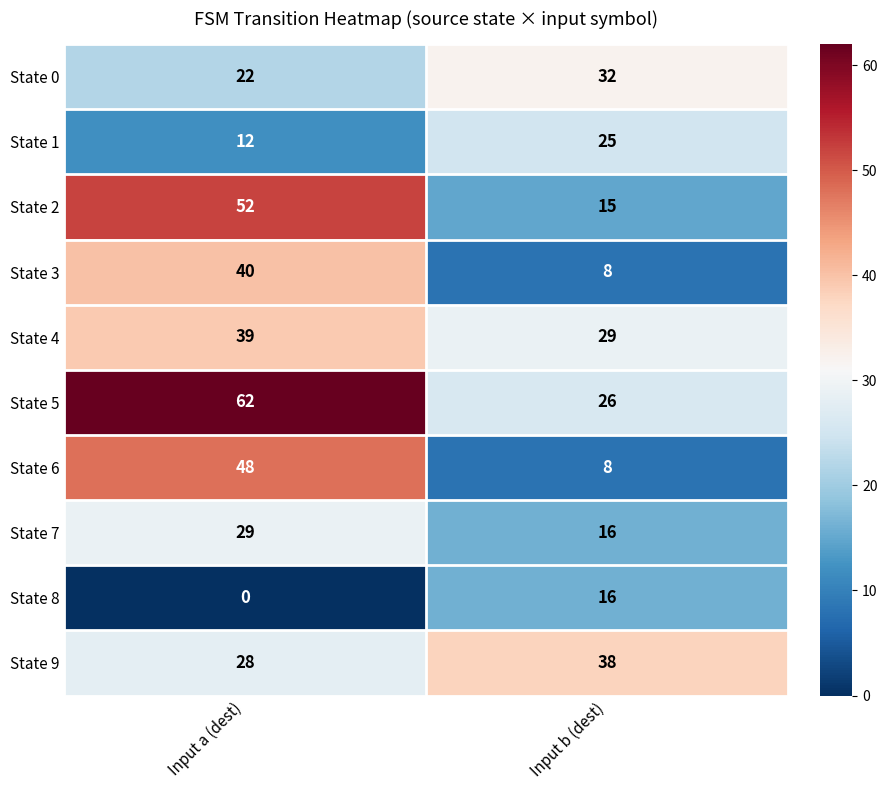

At Input a (dest), list the series in order from smallest to largest.

State 8, State 1, State 0, State 9, State 7, State 4, State 3, State 6, State 2, State 5